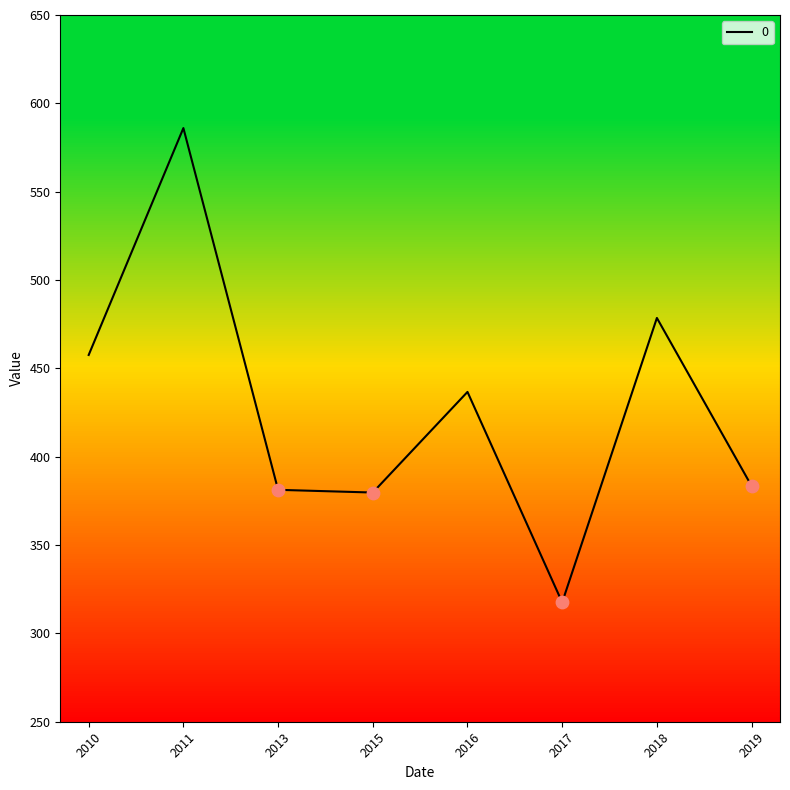

Which has a higher value, 2017 or 2019?

2019